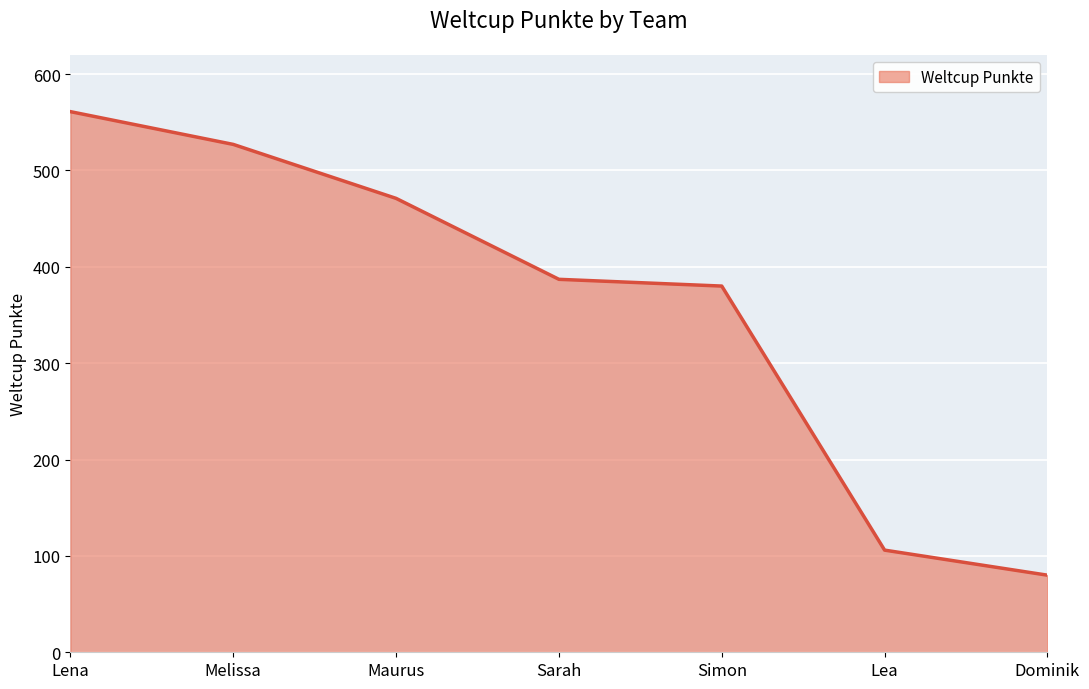

What is the sum of the values at Dominik and Maurus?

551